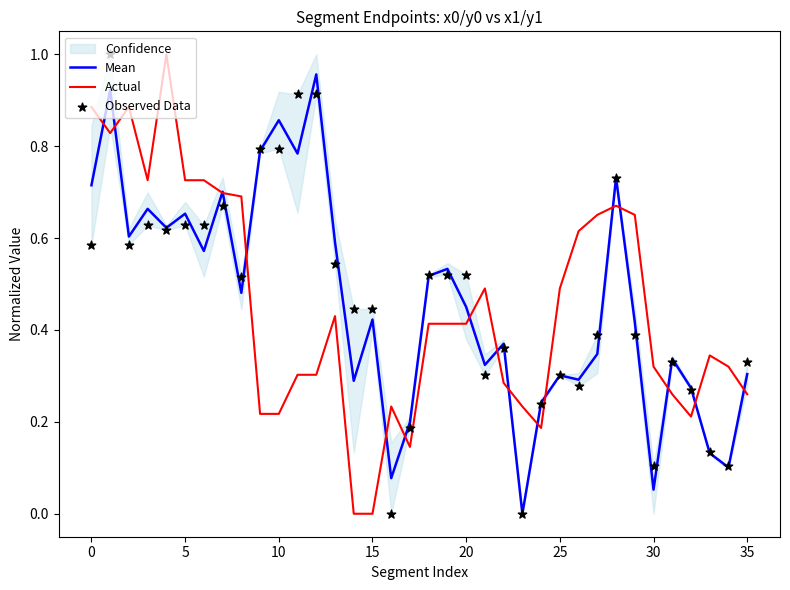

Which series has the largest total across all categories?

Observed Data